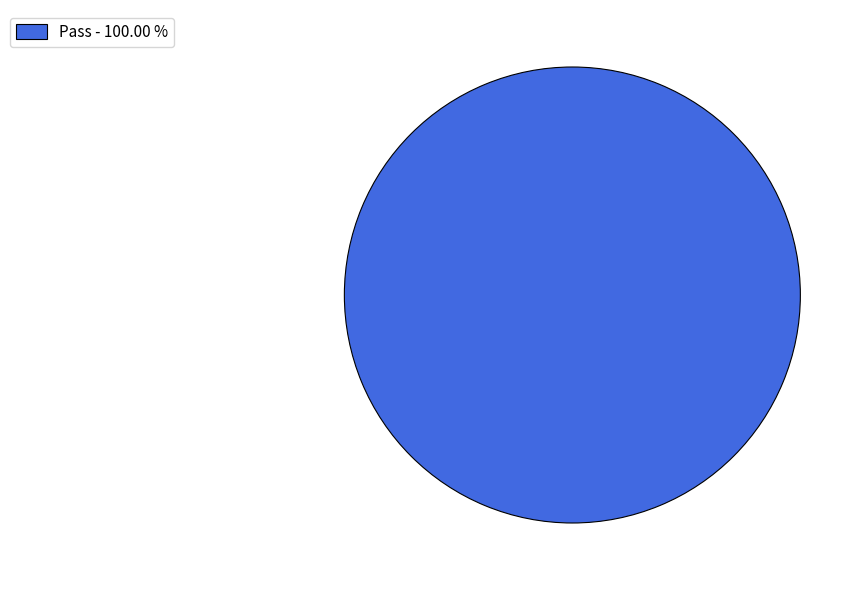

Rank the categories by value from lowest to highest.

Pass - 100.00 %